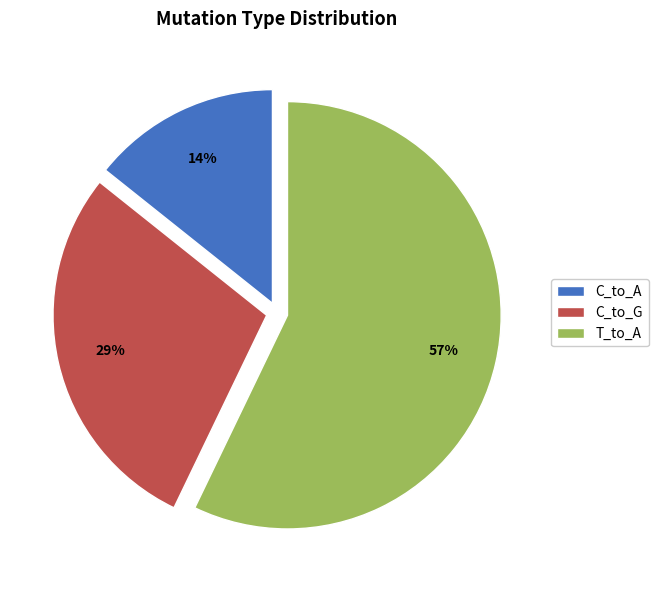

Combined, do C_to_G and T_to_A account for over 50%?

Yes